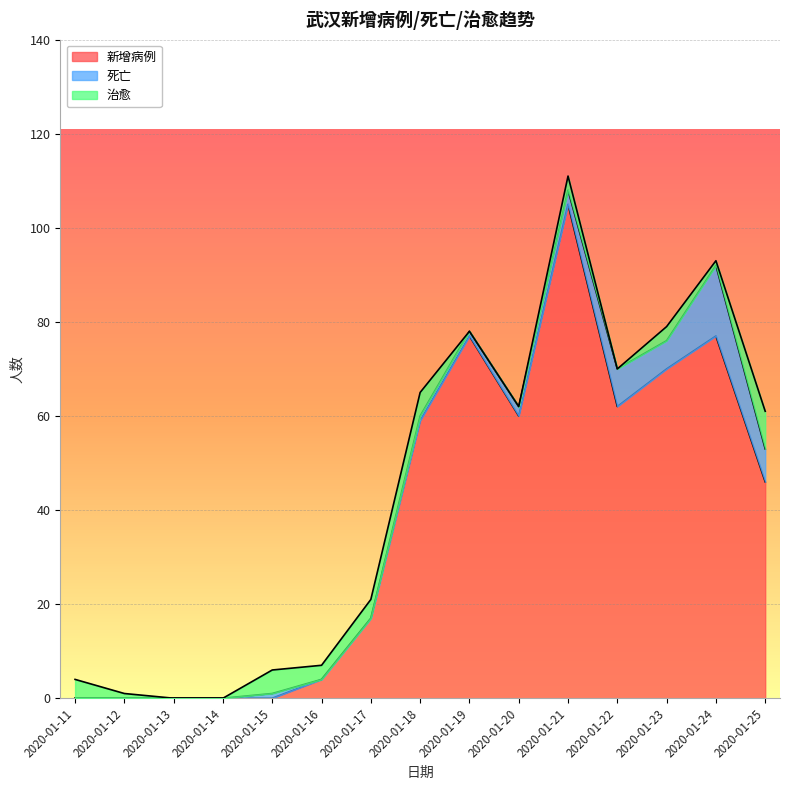

Does the chart display data point markers on the line(s)?

No